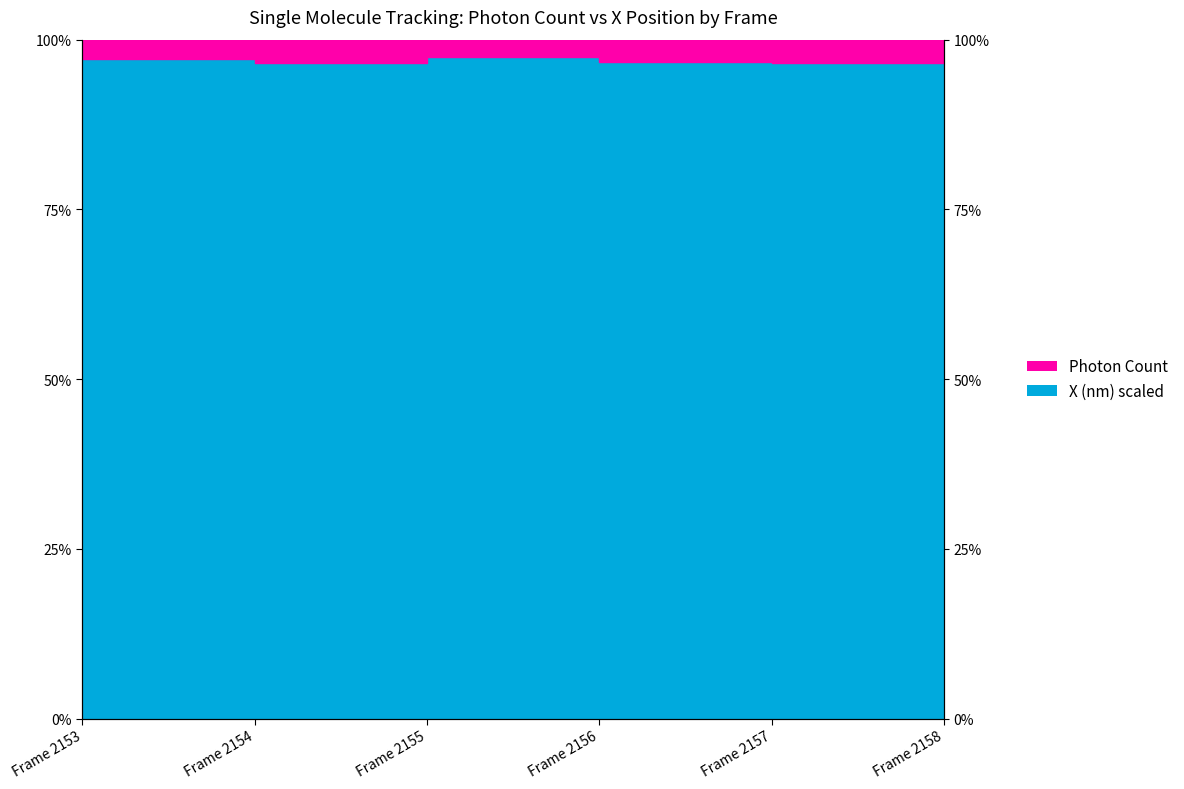

What is the value of the 6th point from the left?

97.4